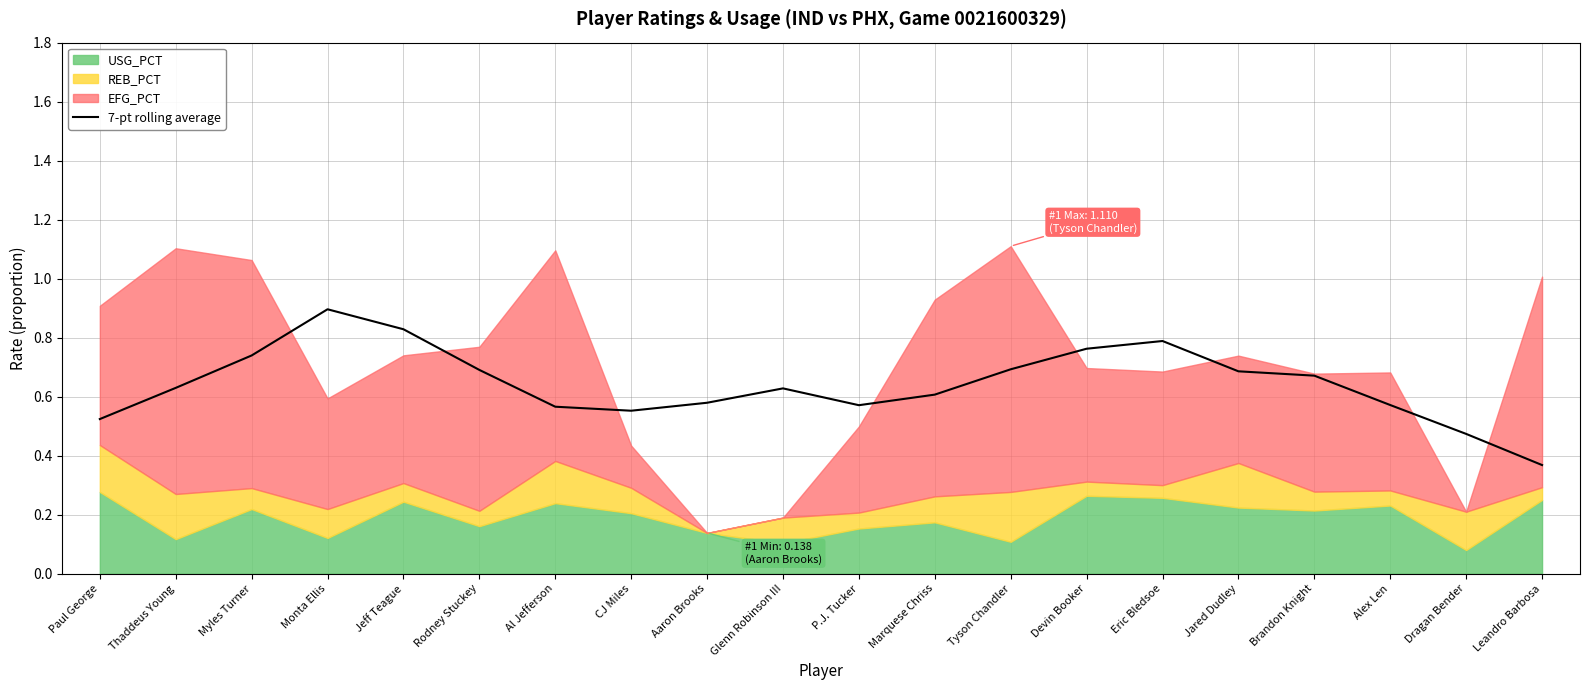

Reading left to right, list all the values displayed in this chart.

0.5	0.6	0.7	0.9	0.8	0.7	0.6	0.6	0.6	0.6	0.6	0.6	0.7	0.8	0.8	0.7	0.7	0.6	0.5	0.4